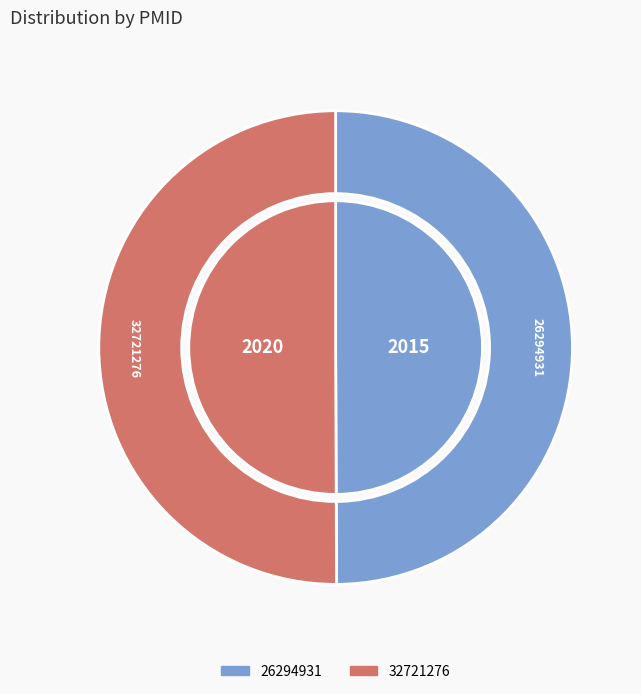

What is the majority slice?

32721276